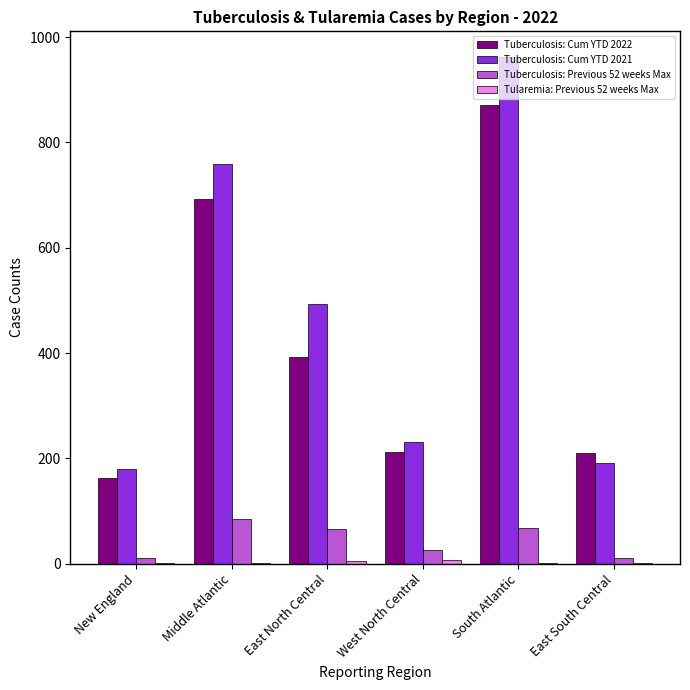

At which label does Tuberculosis: Cum YTD 2022 reach its peak?

South Atlantic